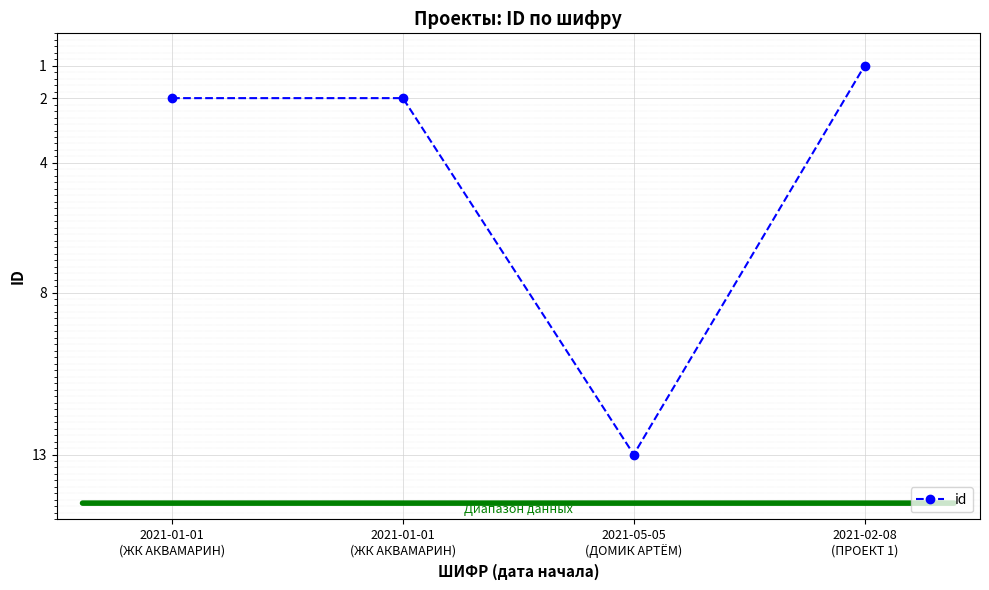

Reading left to right, what are all the values shown in this chart?

2021-01-01
(ЖК АКВАМАРИН)=2	2021-01-01
(ЖК АКВАМАРИН)=2	2021-05-05
(ДОМИК АРТЁМ)=13	2021-02-08
(ПРОЕКТ 1)=1